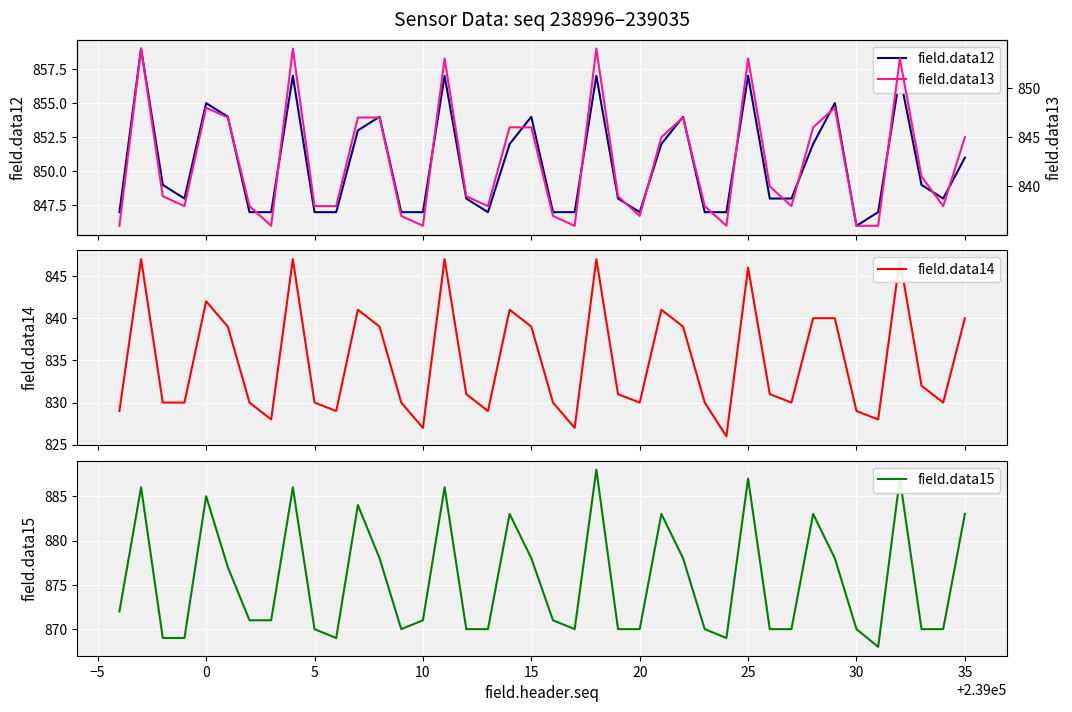

The value of field.data15 at 30 is 178. True or false?

False